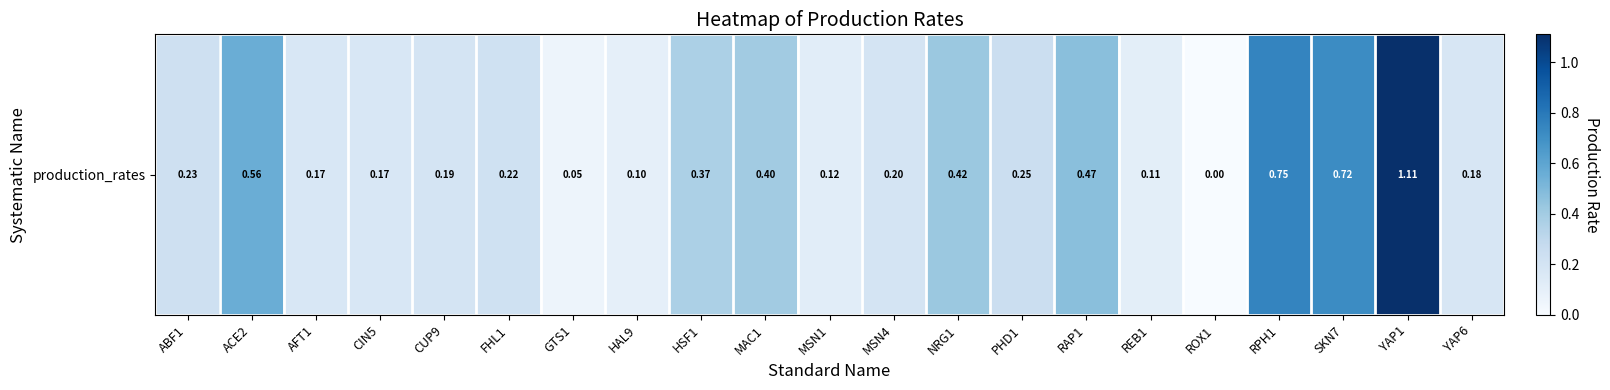

At which label is the value closest to 0?

ROX1